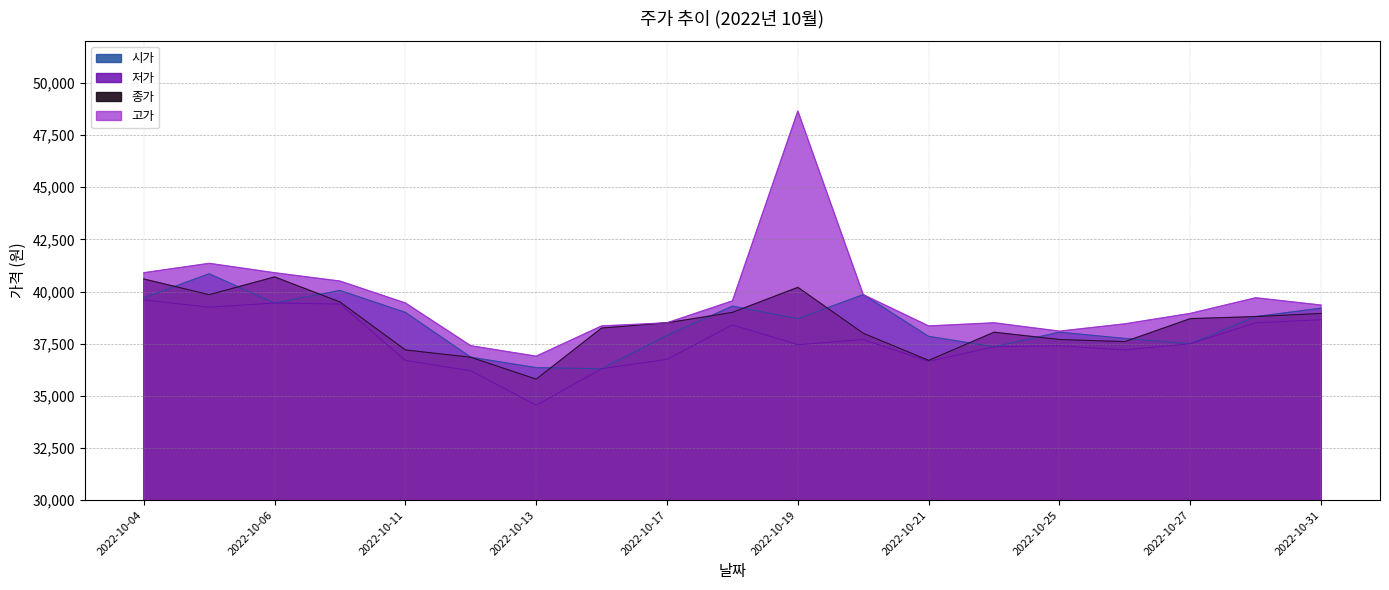

Between 2022-10-07 and 2022-10-24, which is larger?

2022-10-07